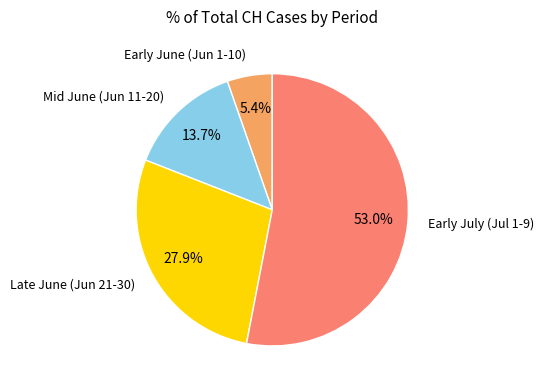

Which category has the biggest portion of the pie?

Early July (Jul 1-9)